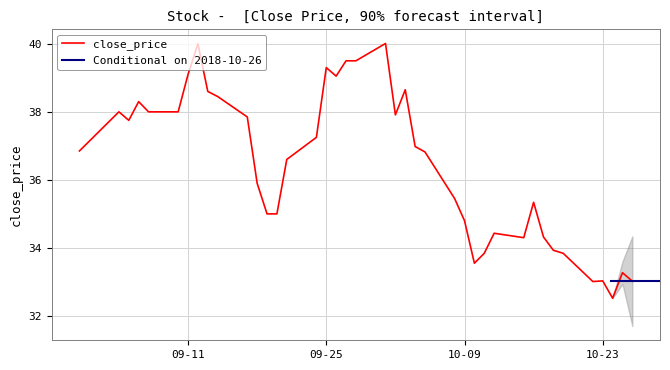

What is the change in value from 2018-10-17 to 2018-09-19?

+0.7